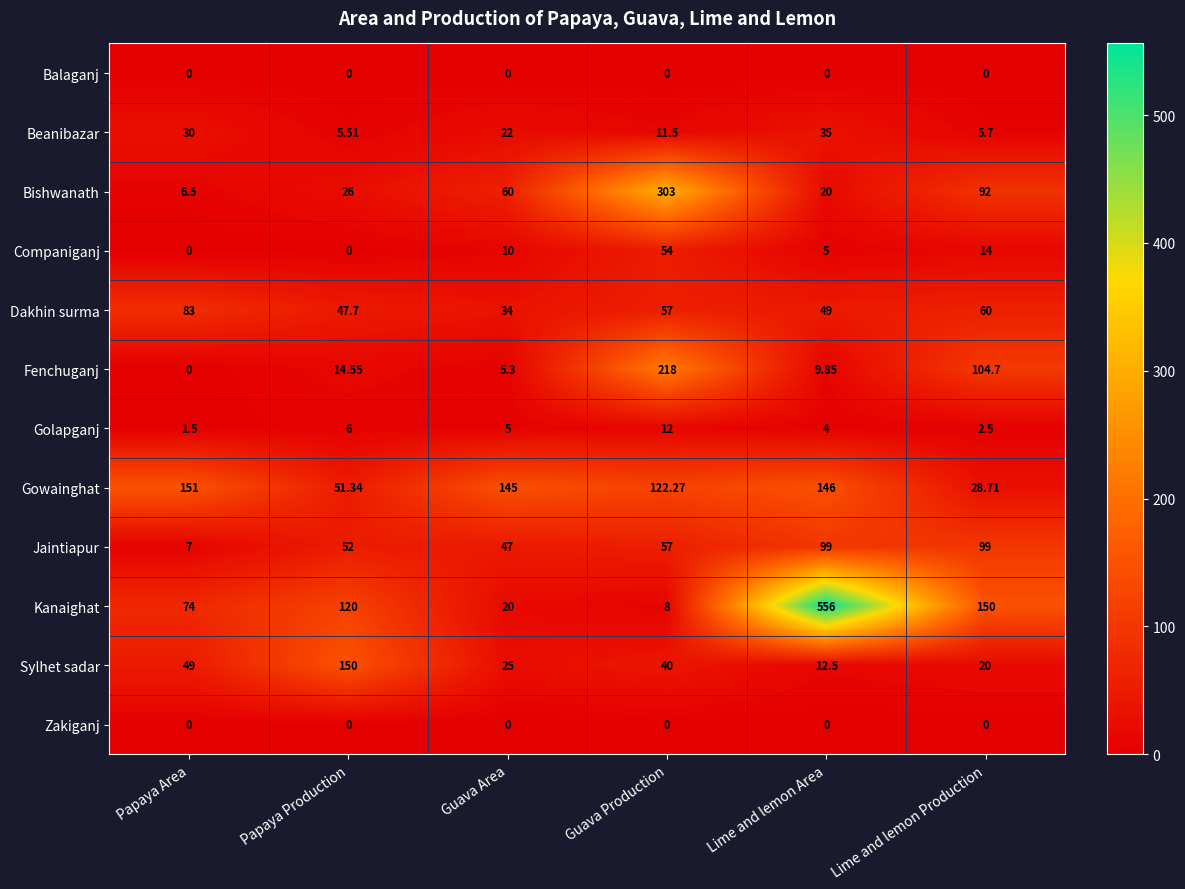

Which series has the largest total across all categories?

Kanaighat